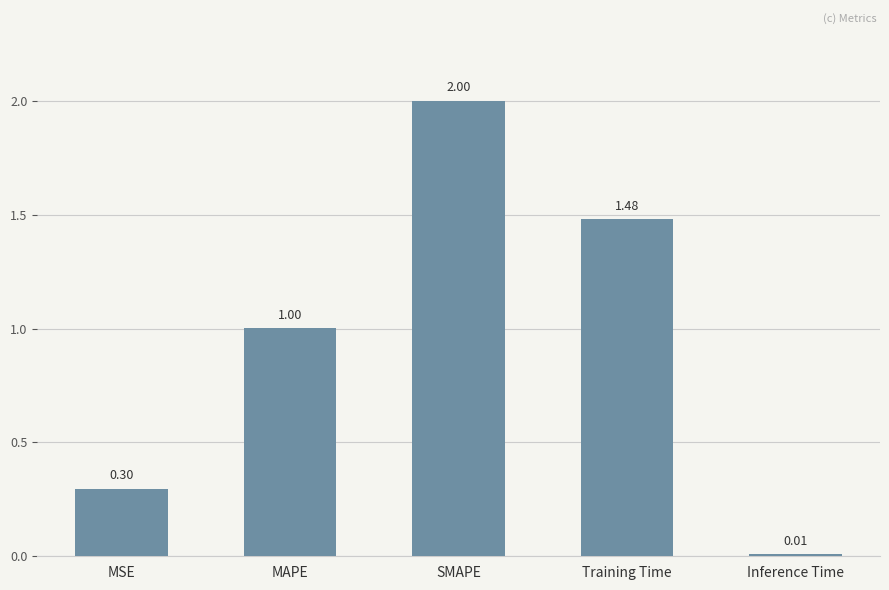

True or false: the data shows 0.2 at MSE.

False